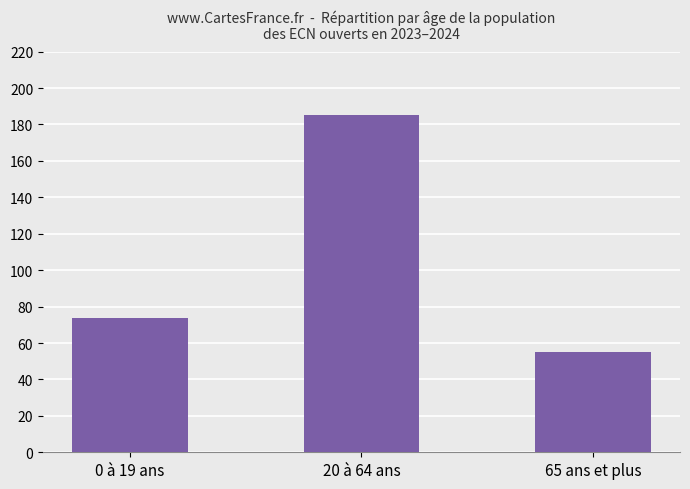

At which category does the chart reach its peak across all series?

20 à 64 ans